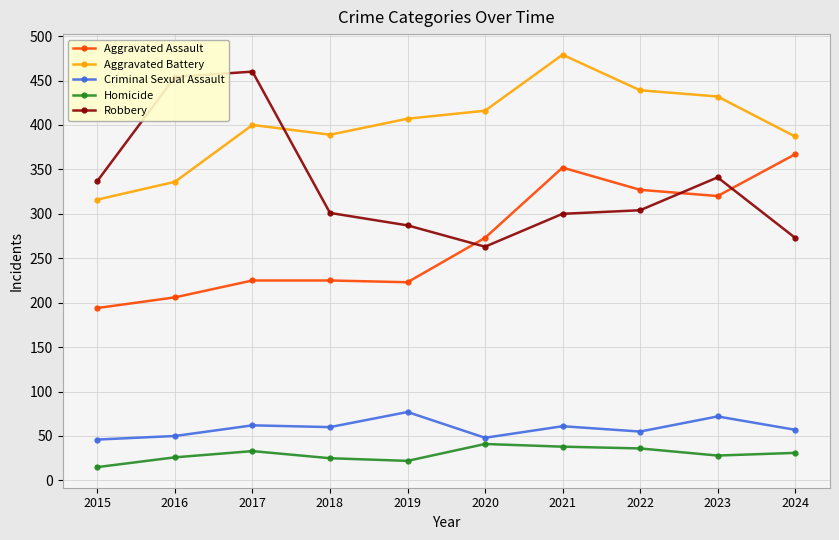

At 2016, list the series in order from smallest to largest.

Homicide, Criminal Sexual Assault, Aggravated Assault, Aggravated Battery, Robbery